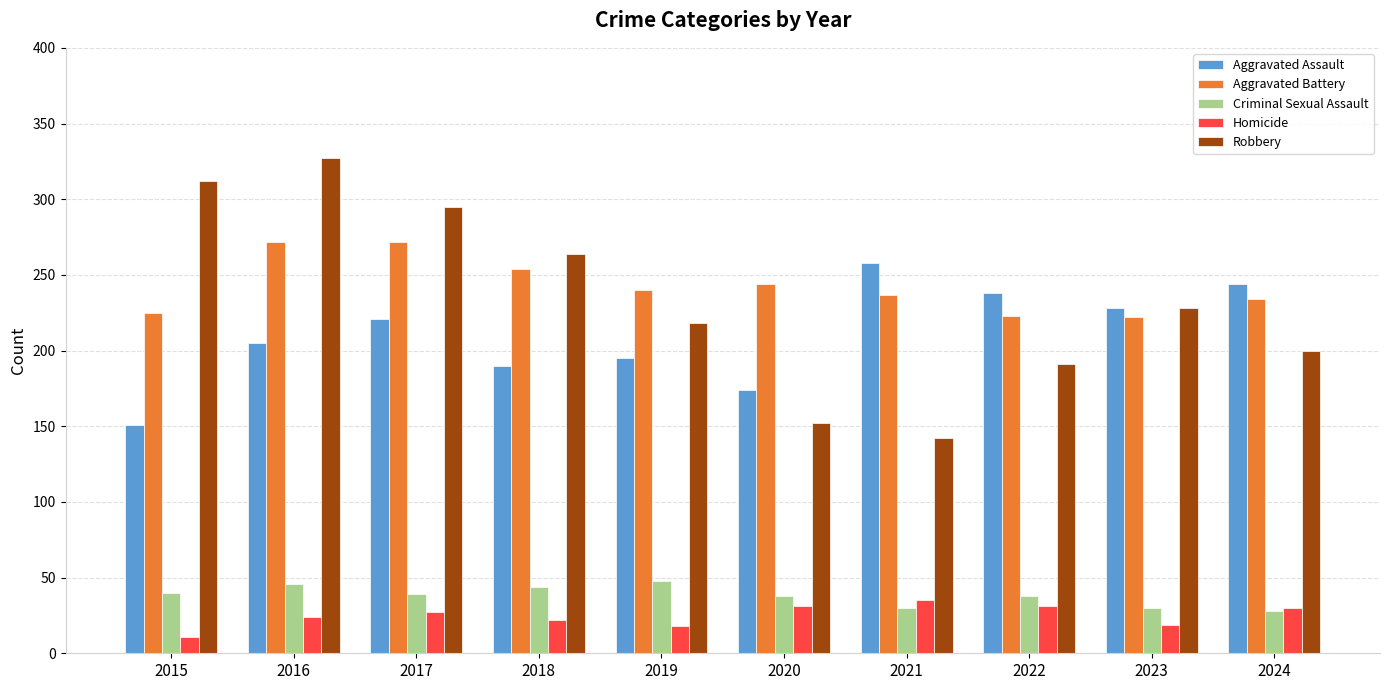

List the labels in order of Robbery value, largest first.

2016, 2015, 2017, 2018, 2023, 2019, 2024, 2022, 2020, 2021